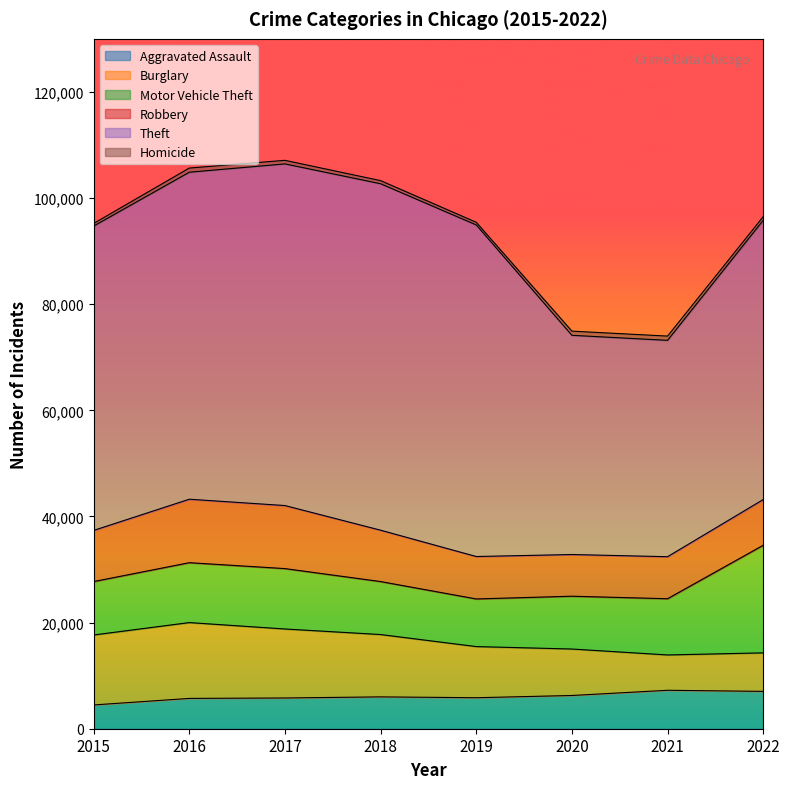

What is the average value of the Aggravated Assault series?

6046